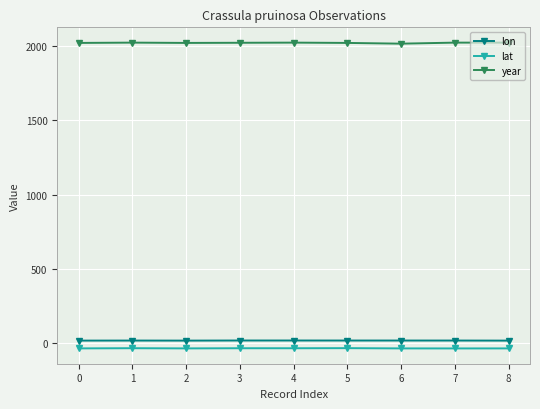

What is the sum of all lon values?

168.6